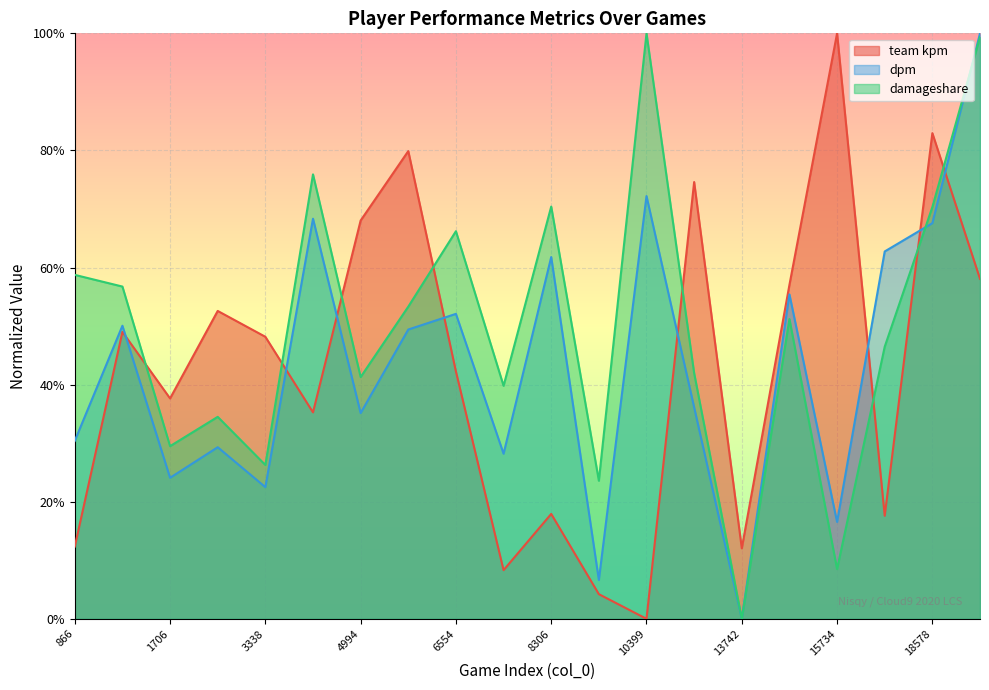

At which category does the chart reach its peak across all series?

15734